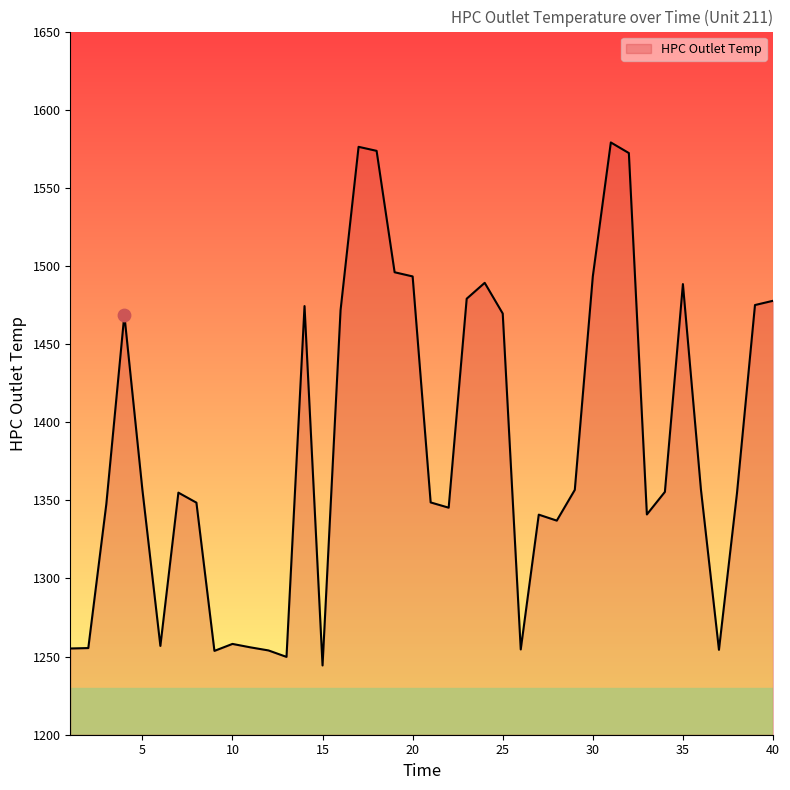

What is the minimum value shown in the chart?

1244.3